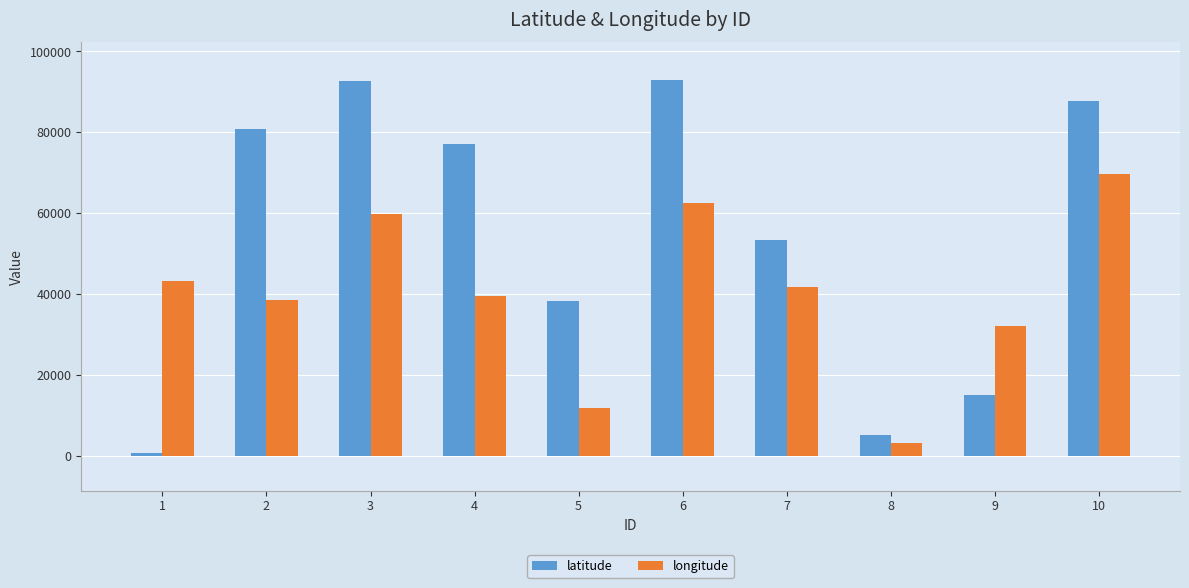

Which series changed the most between 3 and 9?

latitude